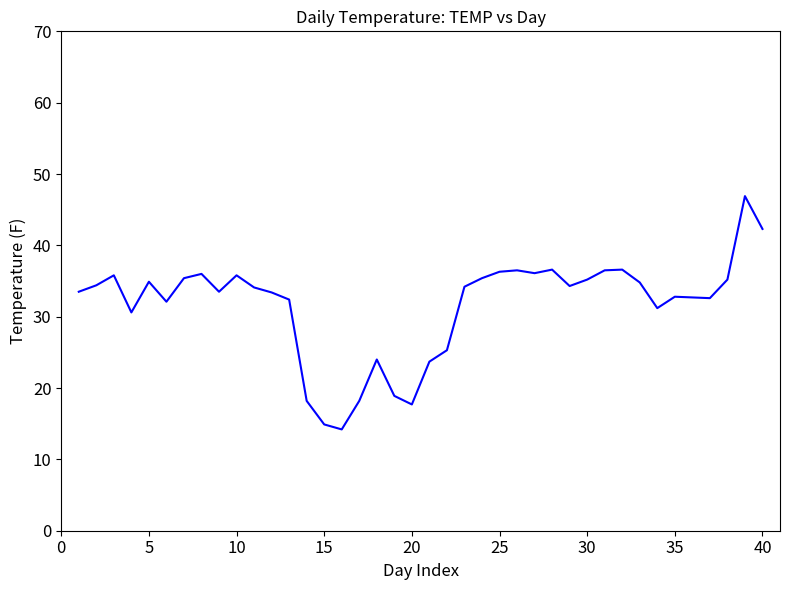

What is the smallest value displayed?

14.2